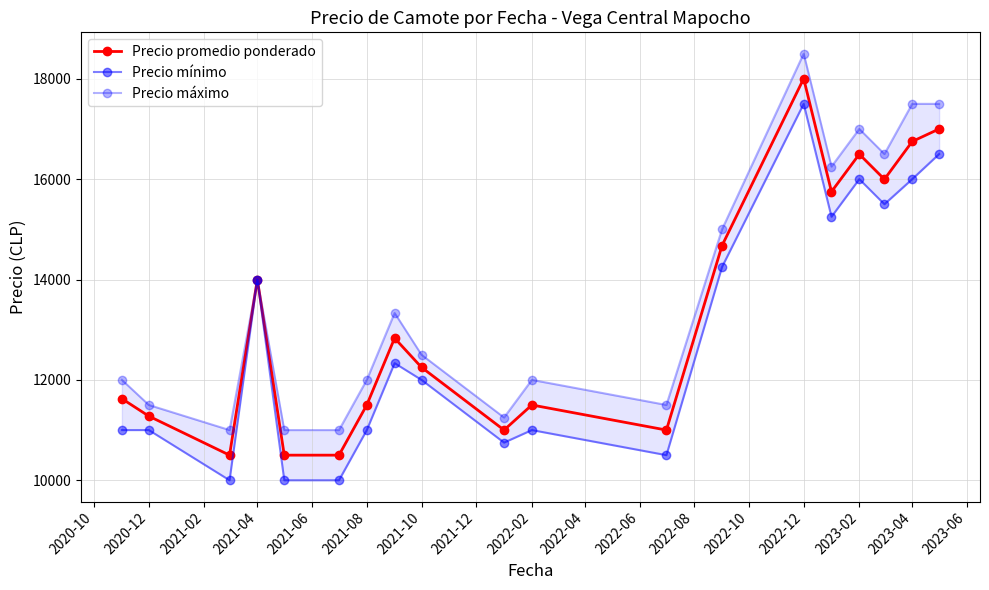

Which series has the largest range (max minus min)?

Precio promedio ponderado